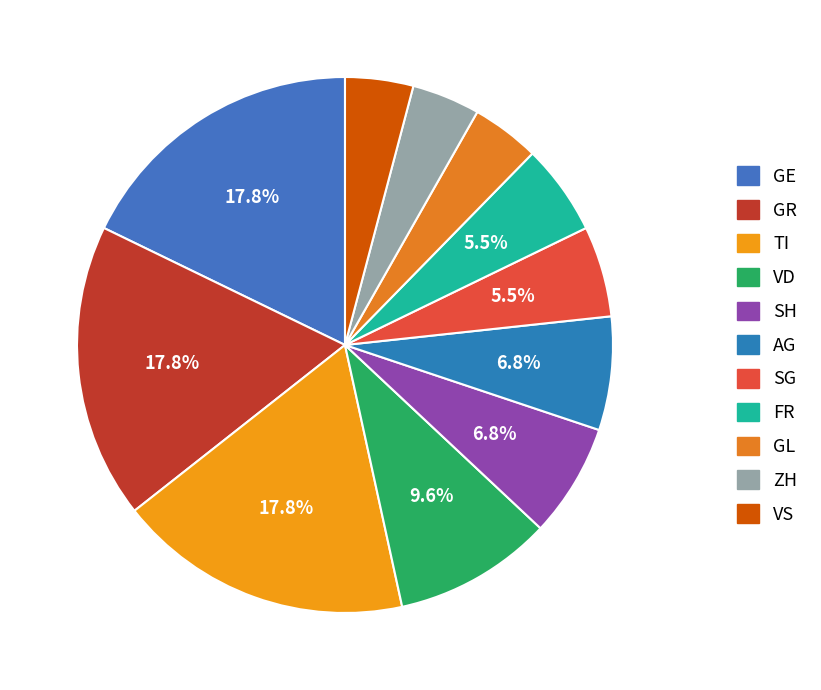

Does any single category account for the majority?

No